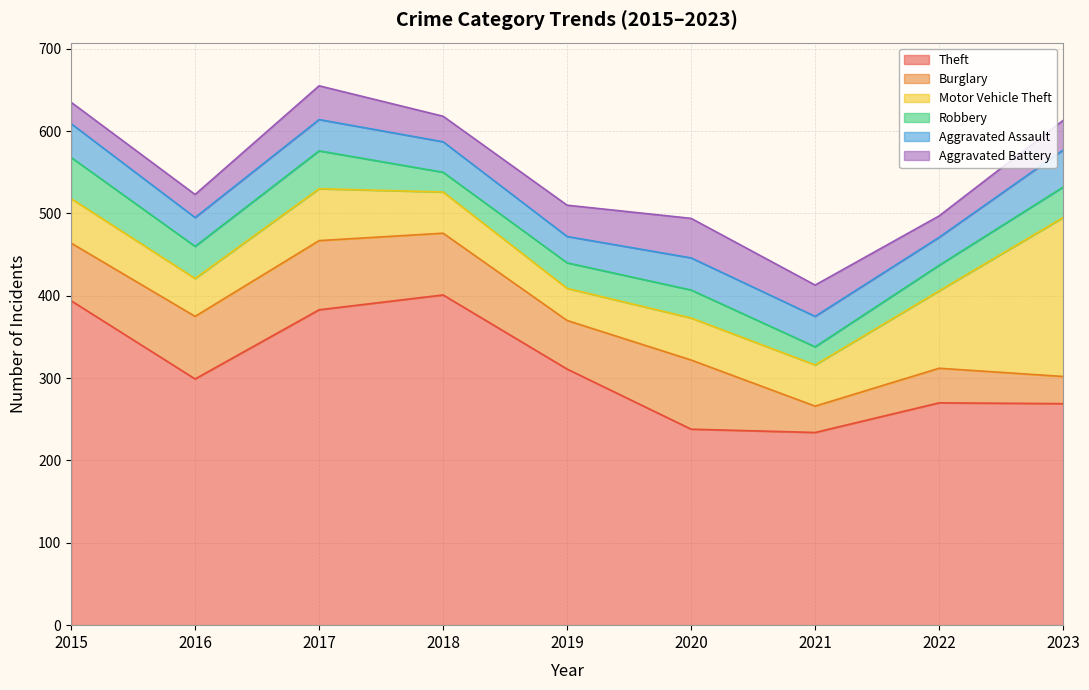

What is the total value across all series at 2018?

618